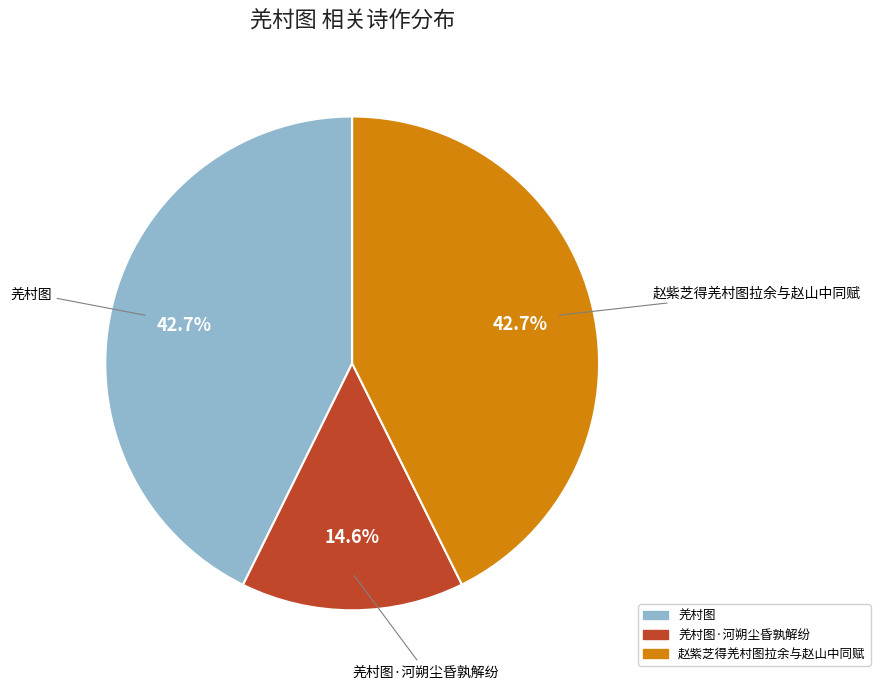

Count the number of slices in the pie.

3